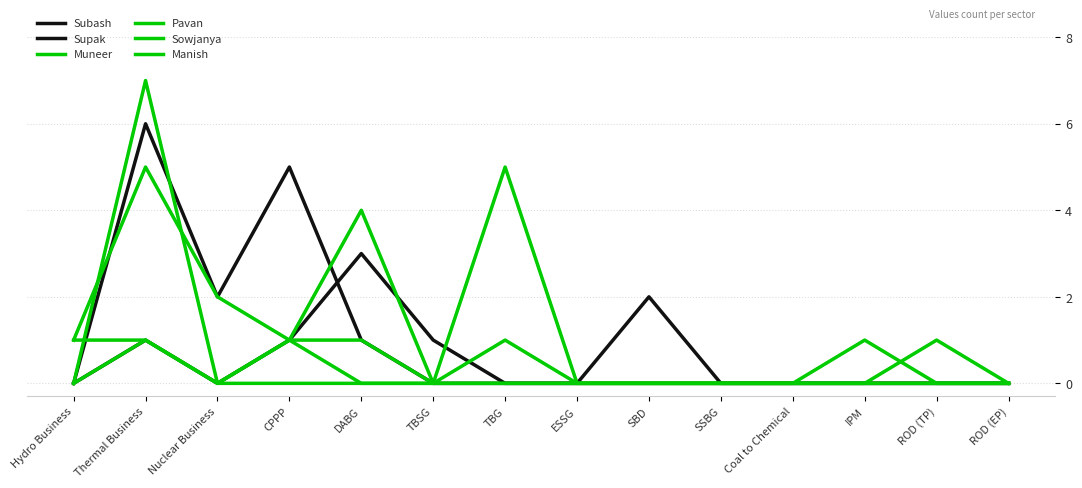

At which category is the sum across all series the highest?

Thermal Business